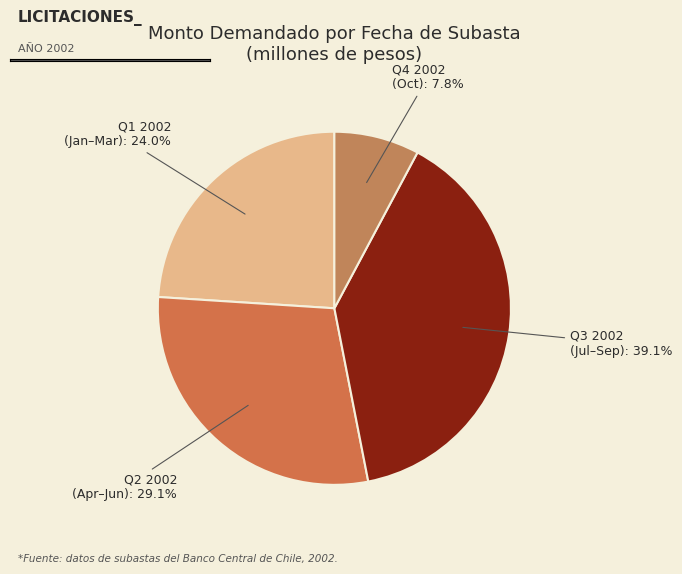

Rank the categories by value from highest to lowest.

Q3 2002 (Jul–Sep): 39.1%, Q2 2002 (Apr–Jun): 29.1%, Q1 2002 (Jan–Mar): 24.0%, Q4 2002 (Oct): 7.8%